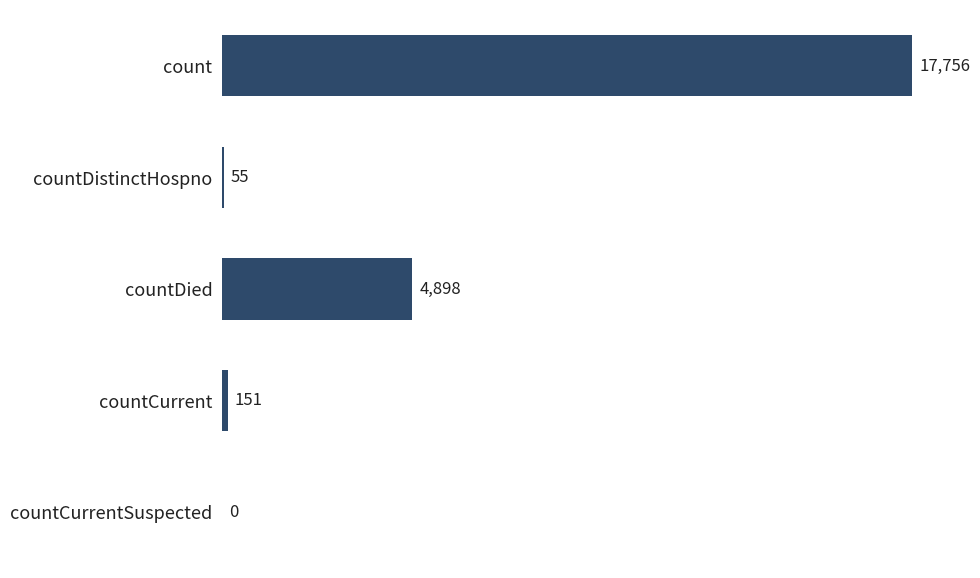

Does the chart contain stacked bars?

No